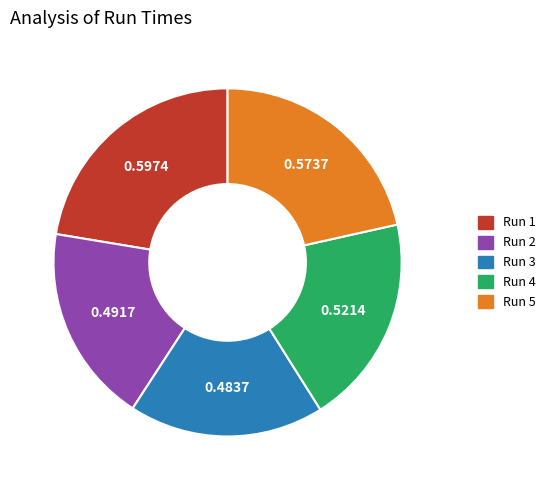

Is there a majority slice in this chart?

No